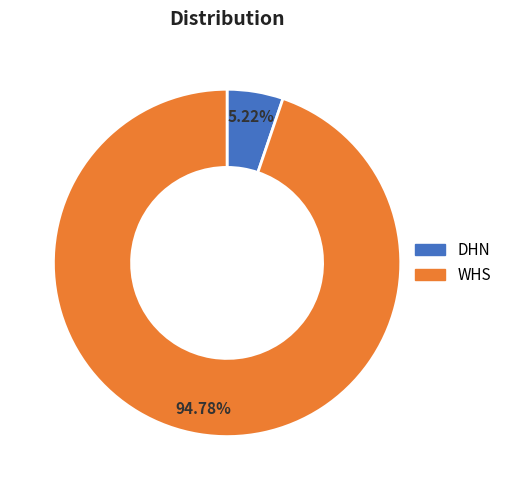

Which slice is the smallest?

DHN